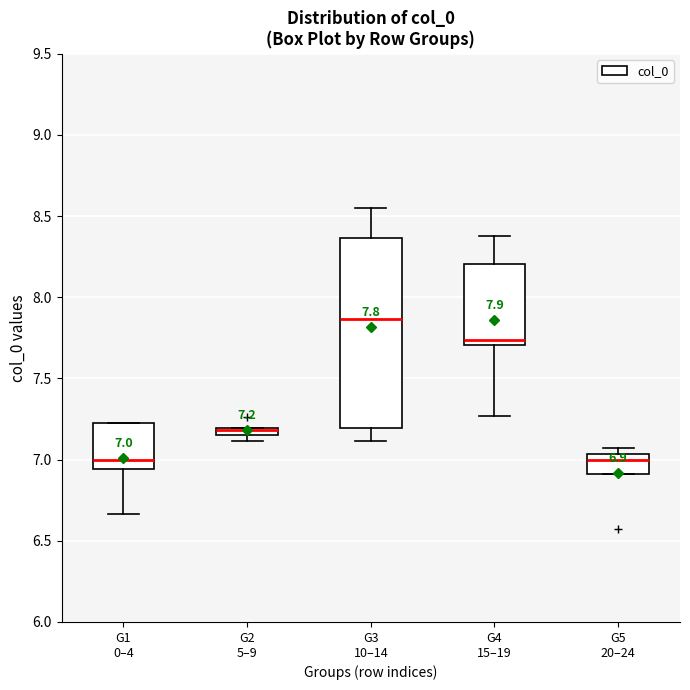

Comparing the boxes themselves (not the whiskers), which one is the tallest?

G3 10–14